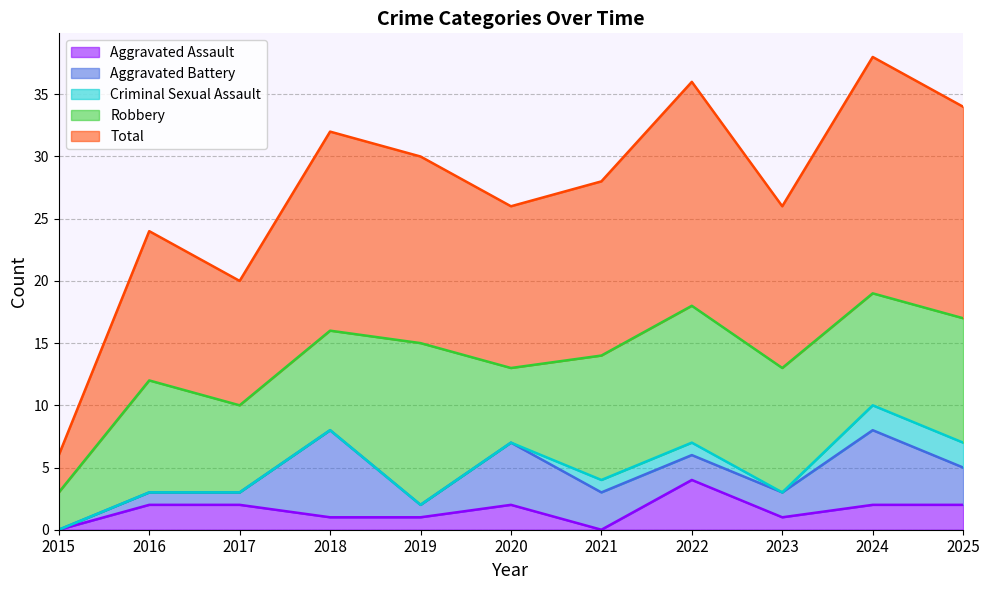

The value of Aggravated Battery at 2024 is 2. True or false?

False